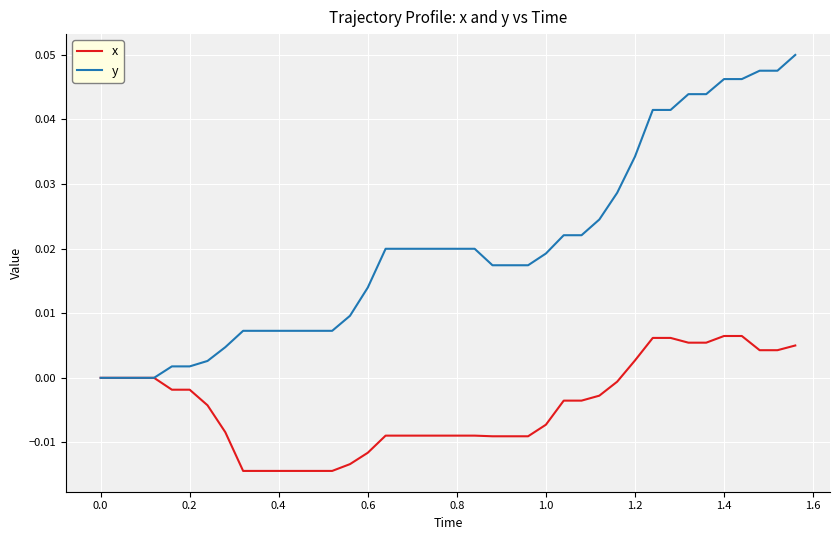

Which series has the largest total across all categories?

y